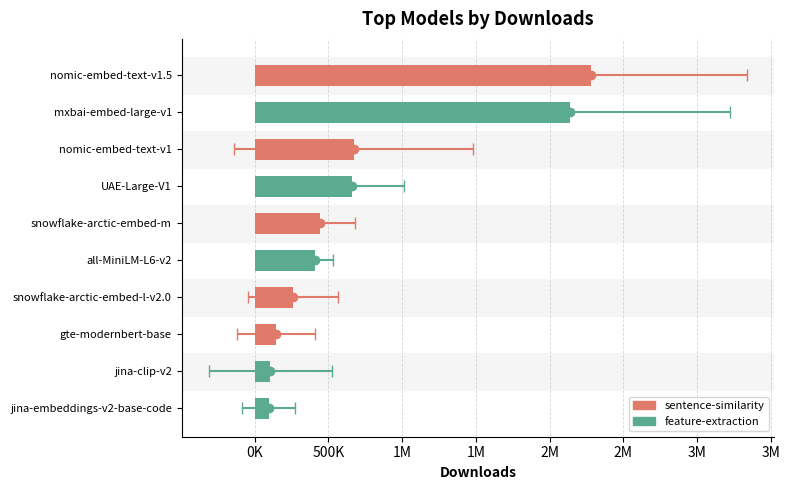

Reading left to right, list all the values displayed in this chart.

nomic-embed-text-v1.5=2283412	mxbai-embed-large-v1=2137260	nomic-embed-text-v1=672671	UAE-Large-V1=658926	snowflake-arctic-embed-m=444972	all-MiniLM-L6-v2=409834	snowflake-arctic-embed-l-v2.0=260144	gte-modernbert-base=142672	jina-clip-v2=105774	jina-embeddings-v2-base-code=95271